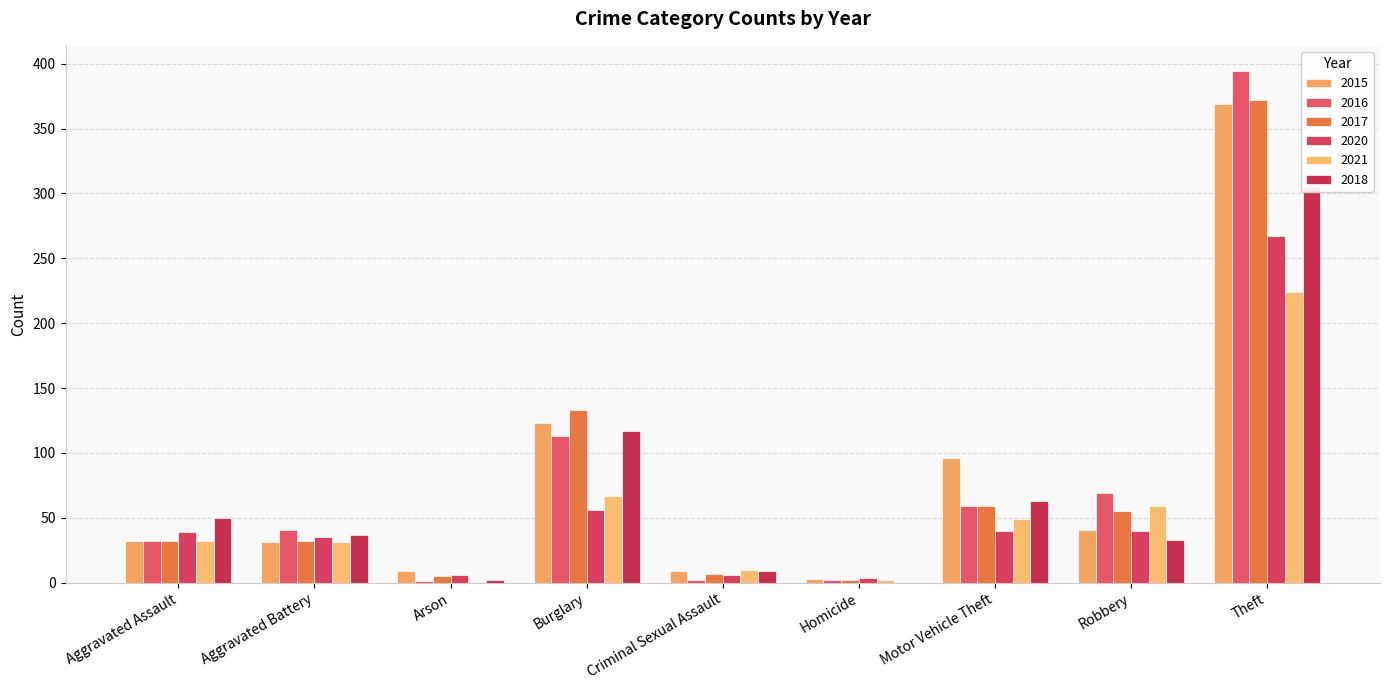

Which series changed the most between Burglary and Criminal Sexual Assault?

2017